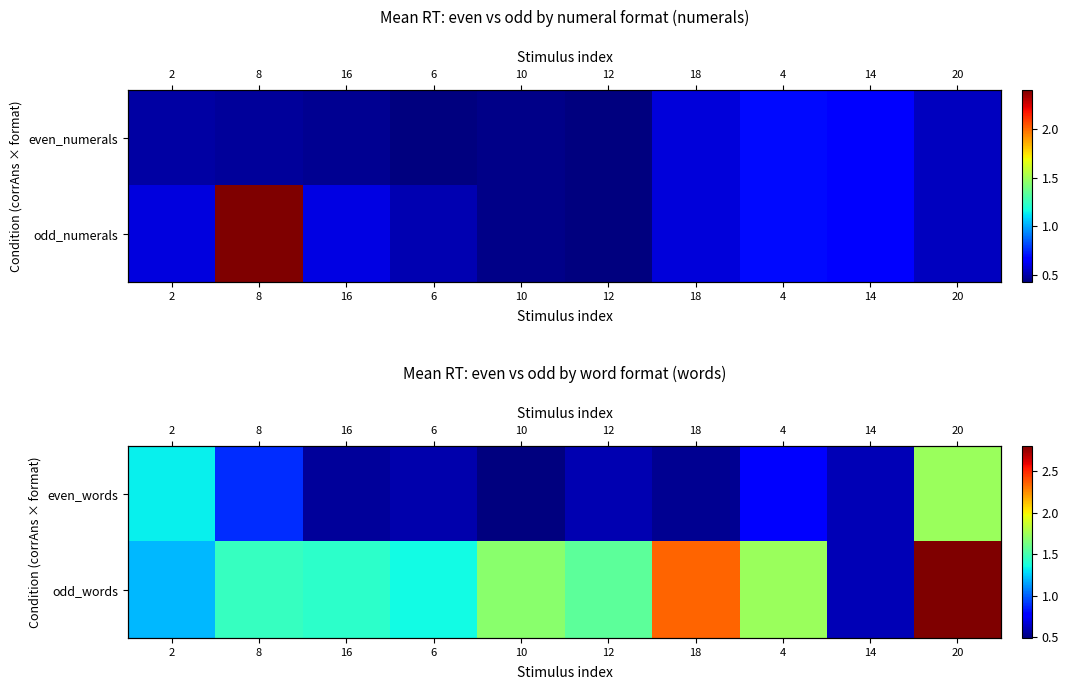

Rank the series at 16 from highest to lowest value.

odd_words, even_words